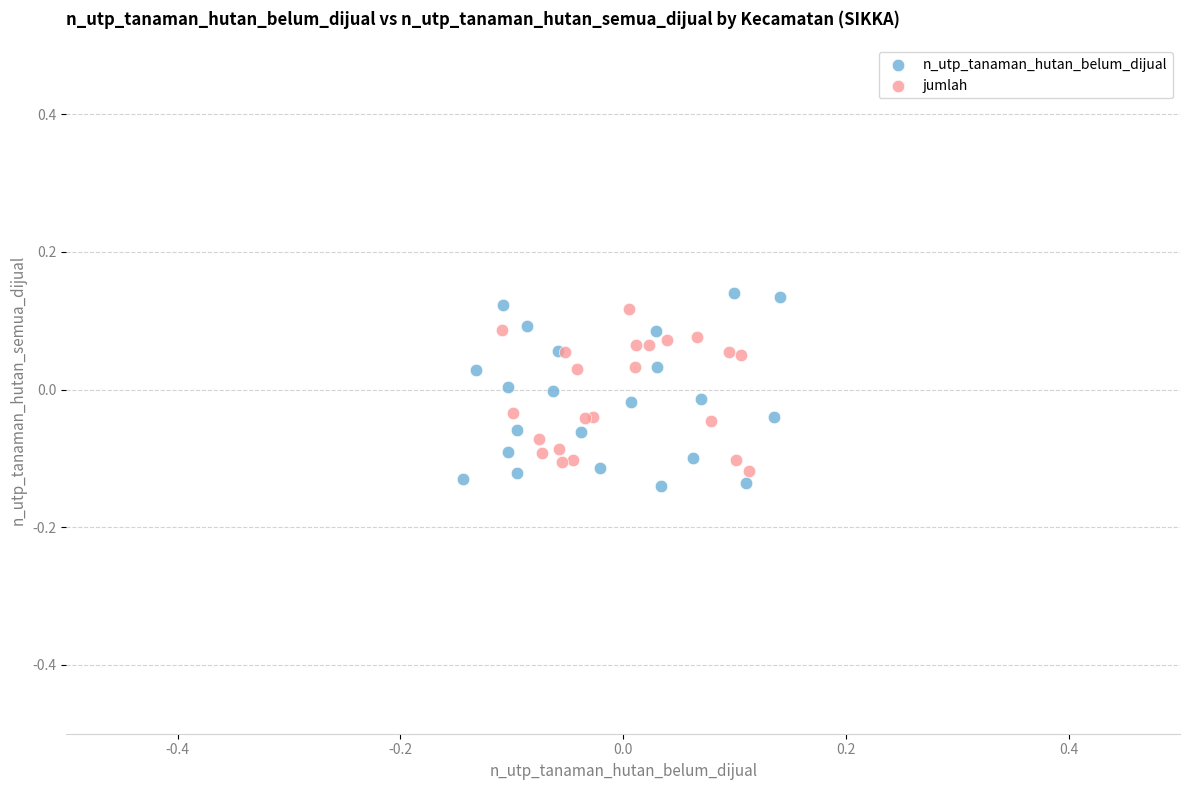

Which series has the widest spread of Y values?

n_utp_tanaman_hutan_belum_dijual